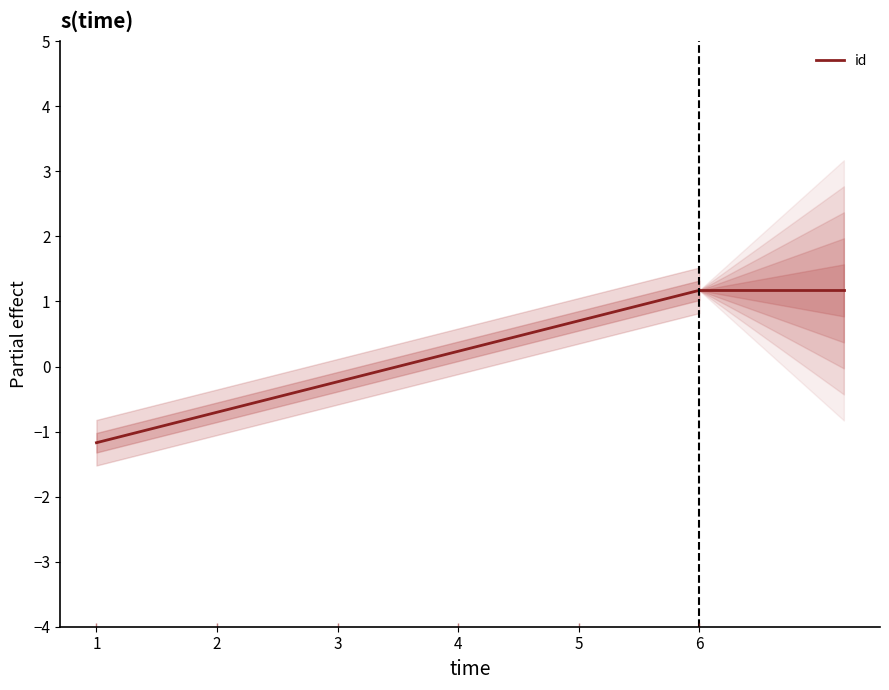

The value at 1 is -0.5. True or false?

False